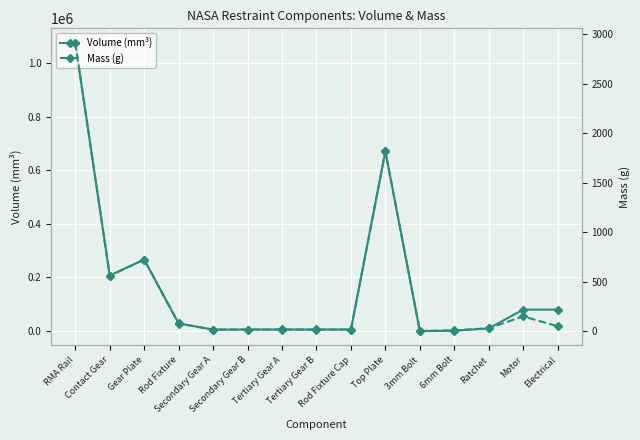

List the labels in order of Mass (g) value, largest first.

RMA Rail, Top Plate, Gear Plate, Contact Gear, Motor, Rod Fixture, Electrical, Ratchet, Secondary Gear A, Secondary Gear B, Tertiary Gear A, Tertiary Gear B, Rod Fixture Cap, 6mm Bolt, 3mm Bolt